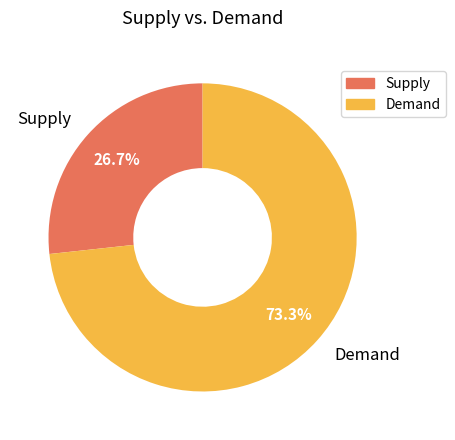

Rank the categories by value from lowest to highest.

Supply, Demand